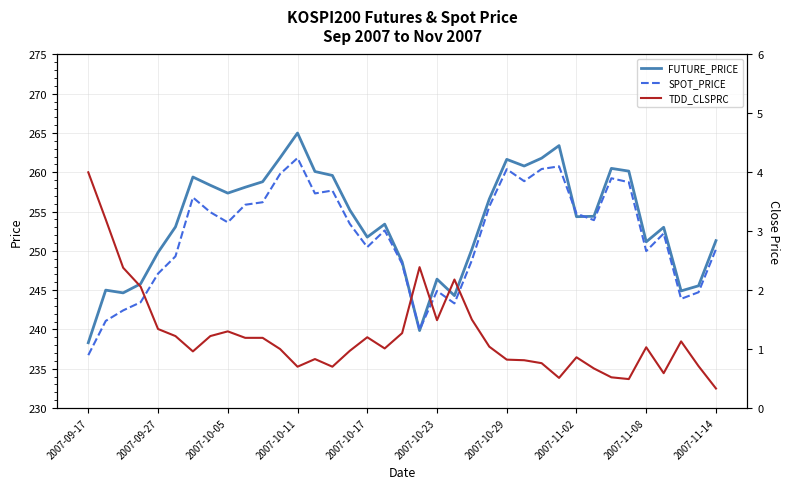

What is the maximum value for FUTURE_PRICE?

265.0